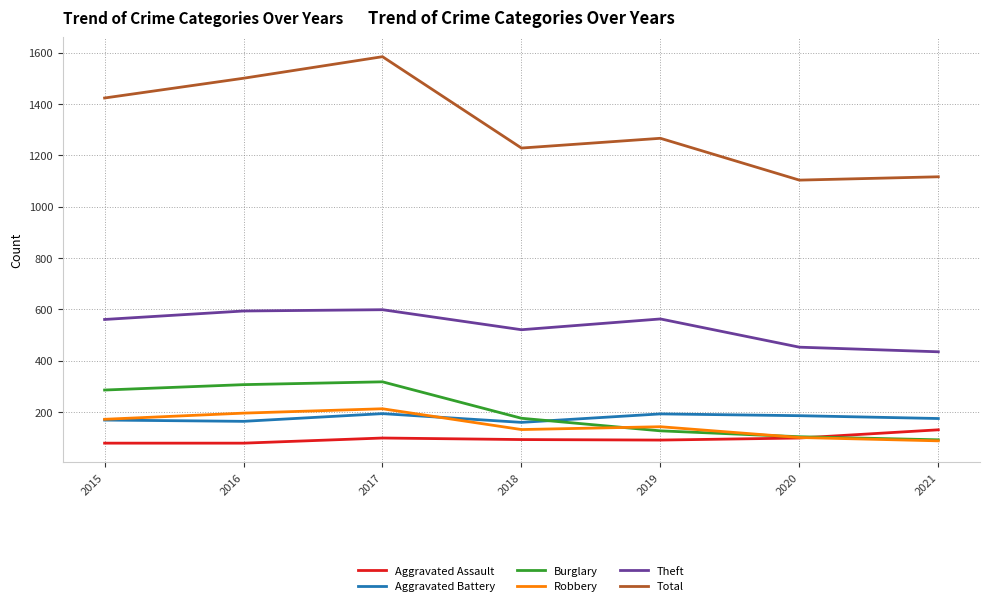

True or false: Total and Theft intersect in this chart.

False